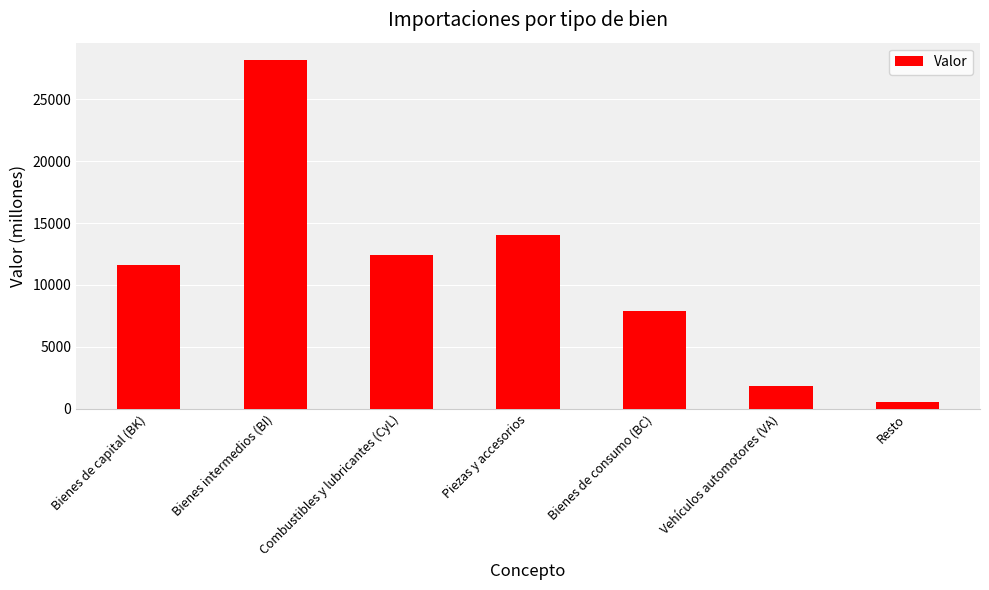

Which has a higher value, Resto or Bienes intermedios (BI)?

Bienes intermedios (BI)